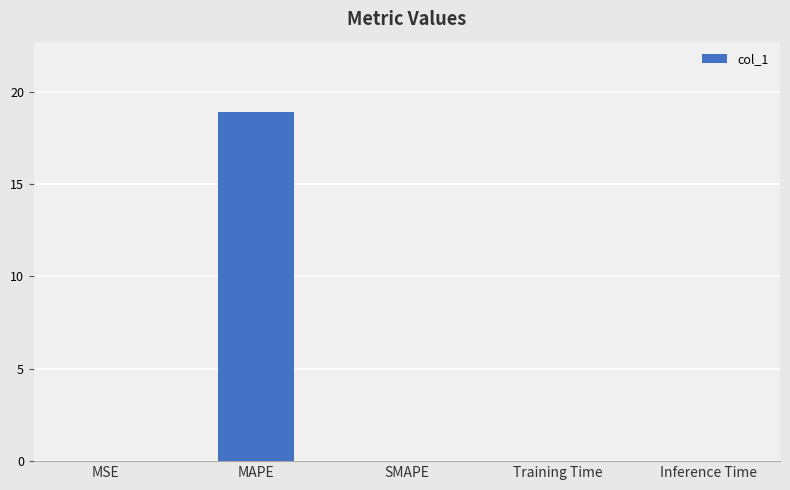

What is the sum of all values?

18.9